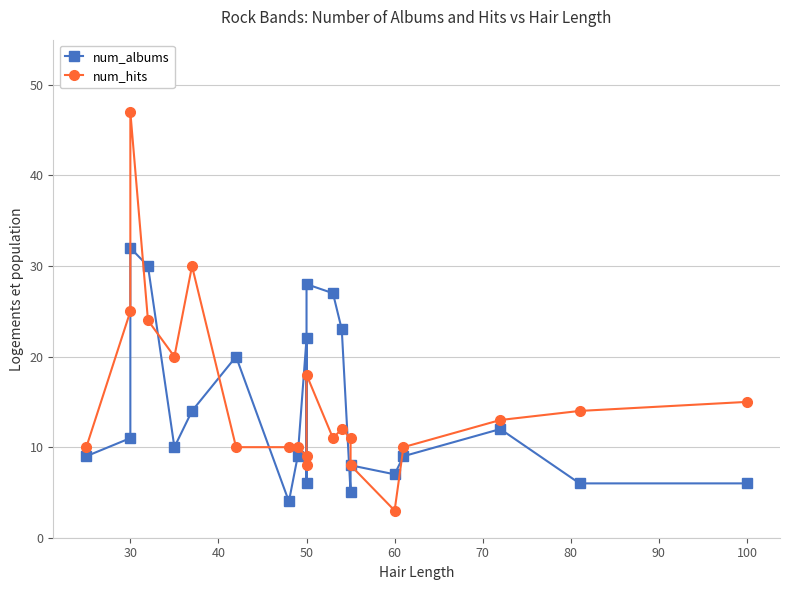

True or false: num_albums has more than 1 interior local peaks.

True